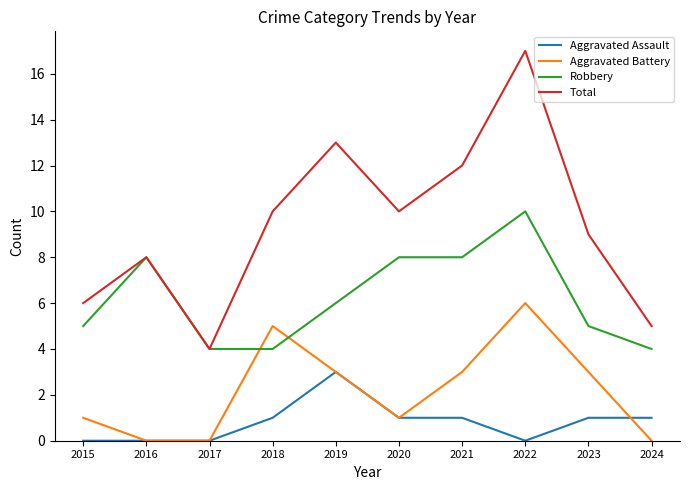

How many lines are shown in the chart?

4